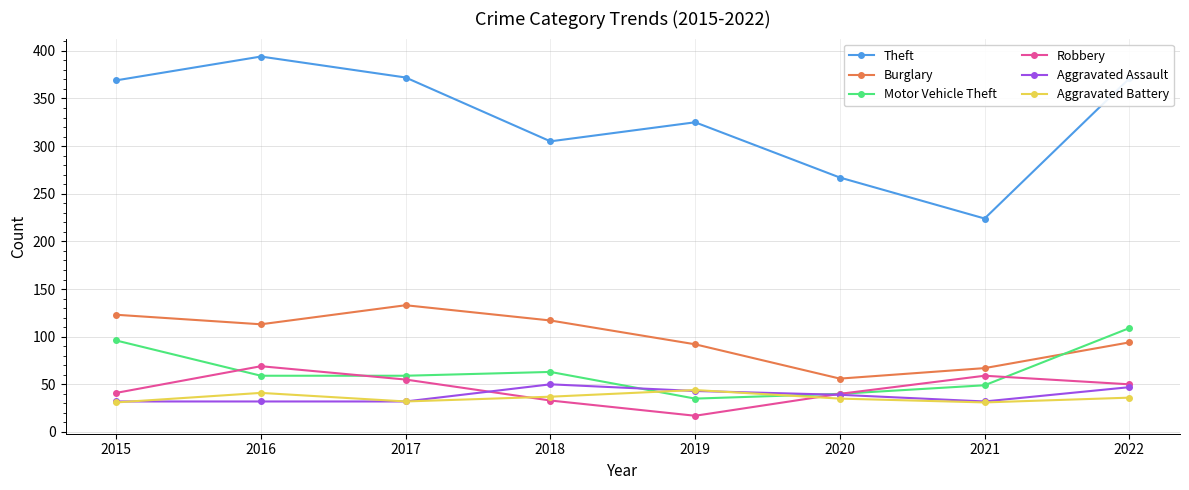

What is the maximum value for Motor Vehicle Theft?

109